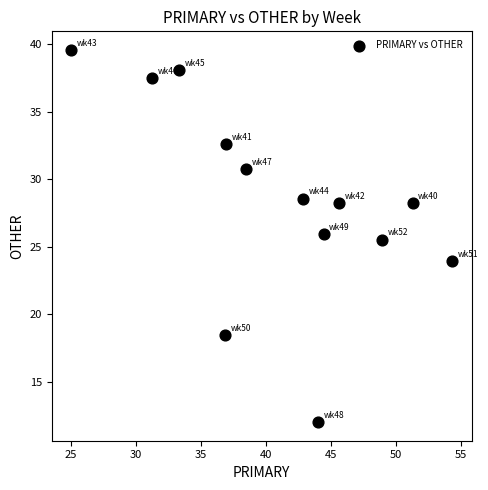

What is the range of X values (max minus min)?

29.3